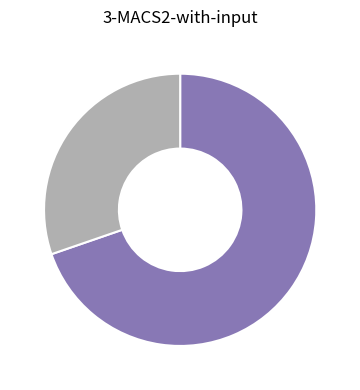

Is there a majority slice in this chart?

Yes